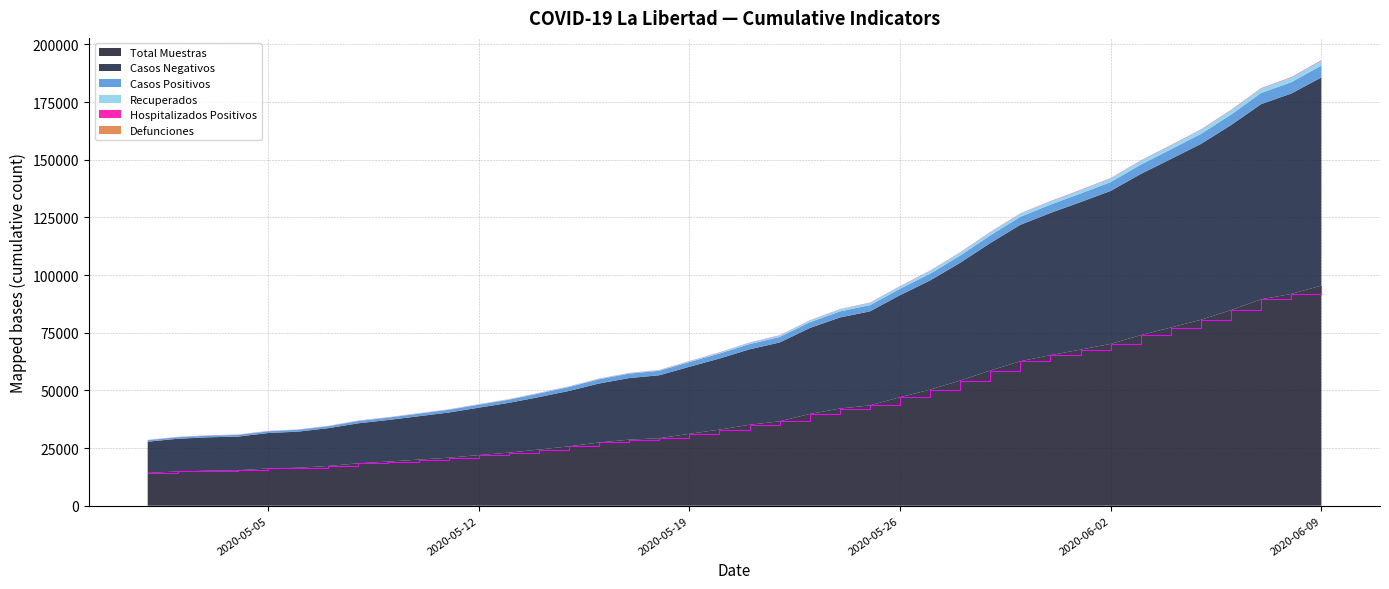

Reading right to left, transcribe all the data shown in this chart.

total_muestras: 95442	91823	89494	84818	80618	77267	73958	70168	67691	65291	62642	58615	54249	50327	47043	43485	42128	39779	36588	35074	32994	31162	29261	28636	27417	25736	24337	22996	21937	20805	19972	19139	18378	17229	16454	16134	15380	15184	14857	14208
casos_negativos: 90246	86897	84649	80206	76261	73055	69883	66333	63957	61650	59160	55277	51088	47343	44230	40777	39481	37248	34188	32728	30815	29067	27293	26706	25573	24027	22753	21591	20569	19587	18812	18038	17361	16386	15669	15371	14598	14460	14179	13552
casos_positivos: 5143	4920	4839	4570	4343	4204	4067	3827	3726	3633	3474	3335	3146	2921	2787	2694	2633	2501	2373	2297	2176	2072	1967	1929	1839	1709	1558	1393	1301	1208	1127	1046	994	841	782	761	735	719	674	655
recuperados: 2110	1991	1924	1862	1780	1704	1650	1561	1455	1392	1351	1331	1276	1232	1025	961	885	768	655	521	405	315	243	227	213	197	163	156	123	105	105	105	105	105	95	92	87	87	83	83
hospitalizados_positivos: 156	124	112	112	94	90	93	91	92	84	84	87	89	89	84	86	66	59	76	80	74	74	61	55	55	47	67	40	49	48	46	45	54	45	49	55	52	55	44	42
defunciones: 101	91	84	84	83	76	75	71	71	66	66	64	56	54	51	51	46	44	42	41	41	37	36	36	35	35	35	33	33	30	29	28	27	25	24	21	19	19	17	15